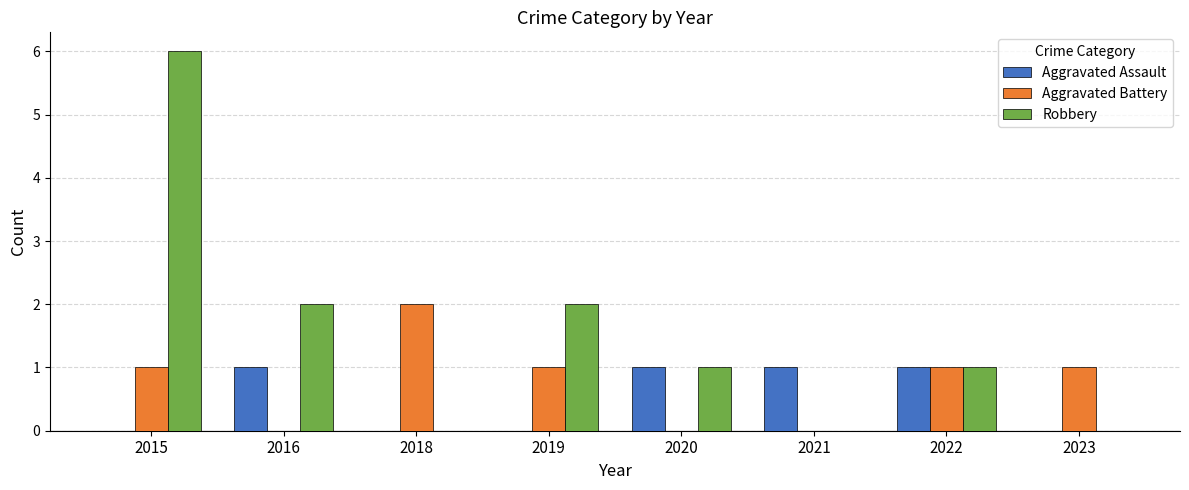

Reading right to left, transcribe all the data shown in this chart.

Aggravated Assault: 0	1	1	1	0	0	1	0
Aggravated Battery: 1	1	0	0	1	2	0	1
Robbery: 0	1	0	1	2	0	2	6